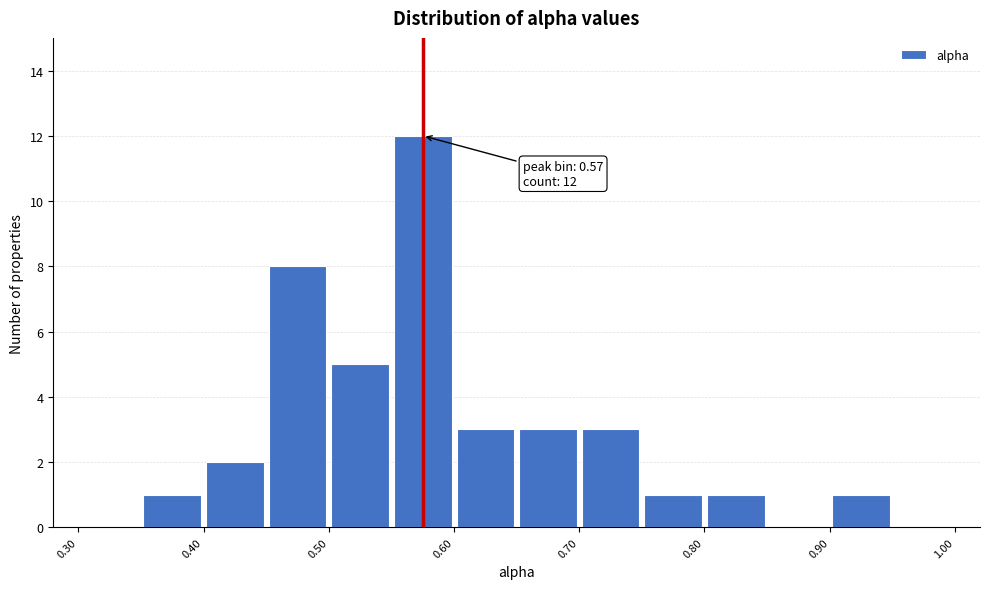

Which range on the x-axis has the tallest bar?

0.55 to 0.60